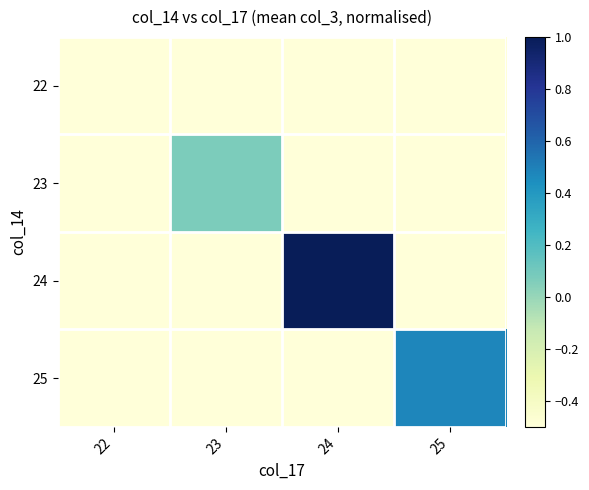

Which series has the largest range (max minus min)?

24